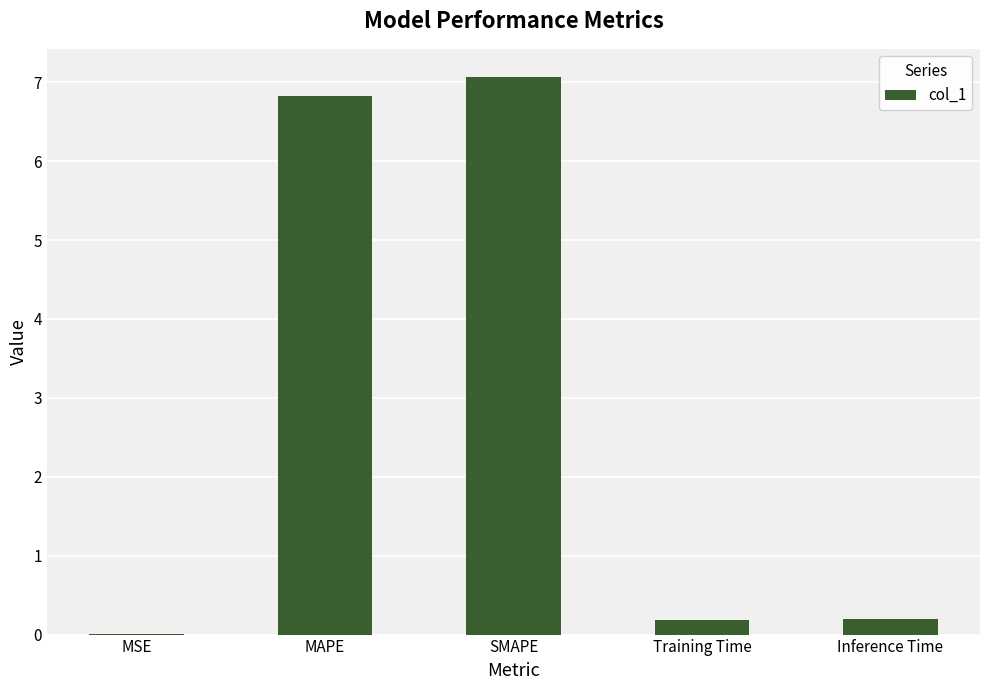

What is the change in value from MAPE to SMAPE?

+0.2